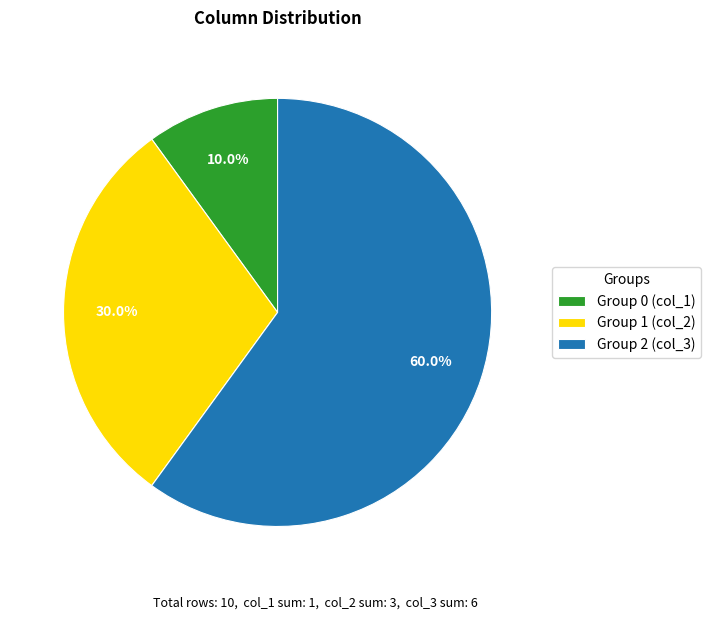

Rank the categories by value from highest to lowest.

Group 2 (col_3), Group 1 (col_2), Group 0 (col_1)